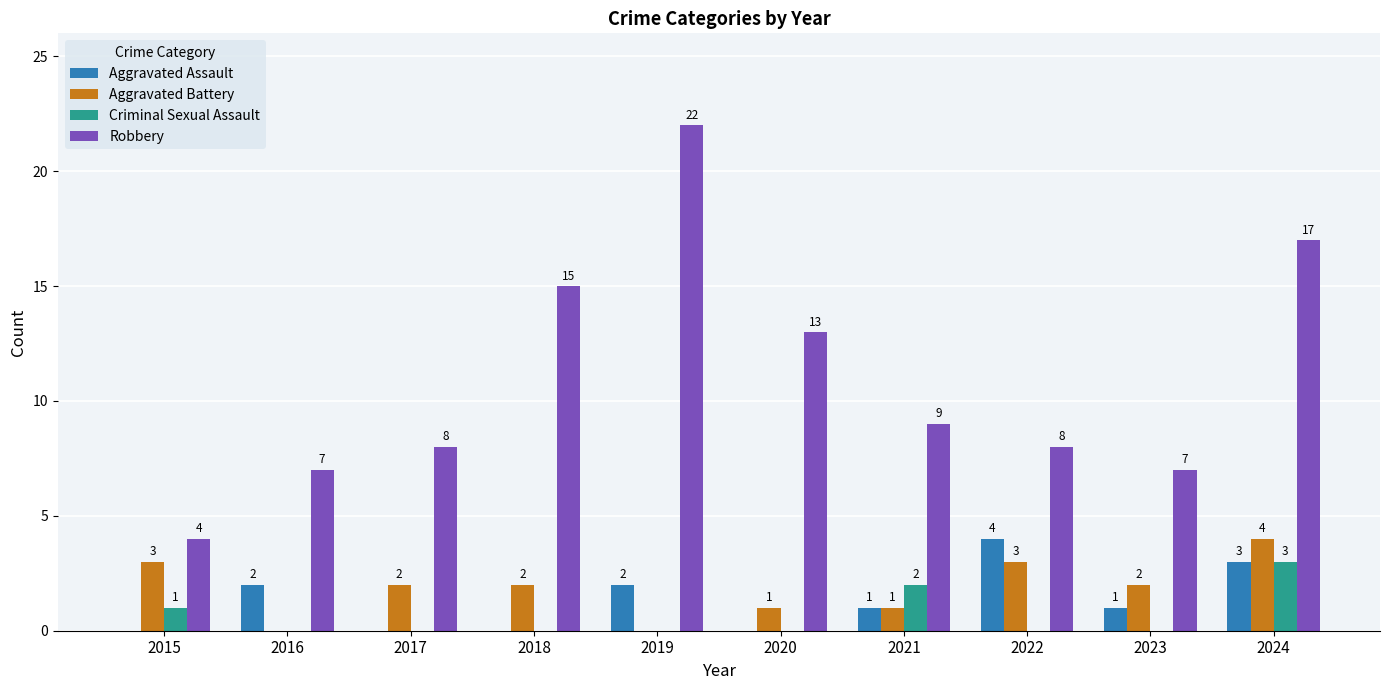

What is the highest value of the Robbery series?

22